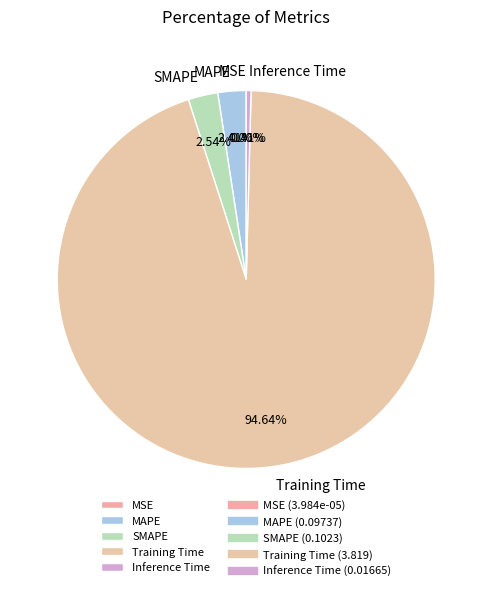

To the nearest percent, what is the average slice percentage?

20%